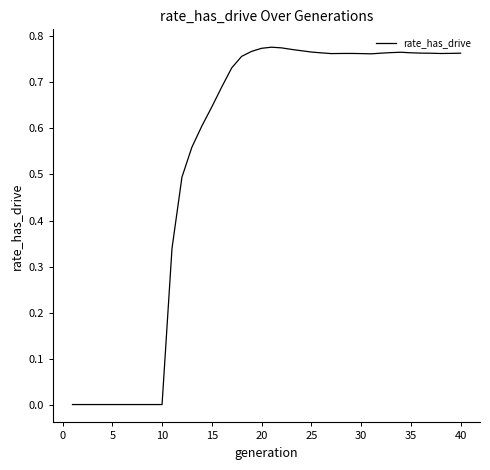

What is the maximum value shown in the chart?

0.8